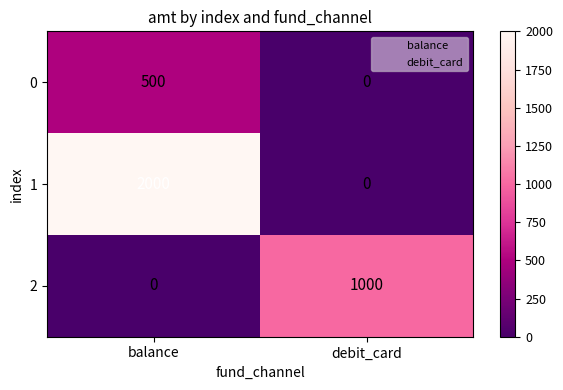

What is the total value across all series at debit_card?

1000